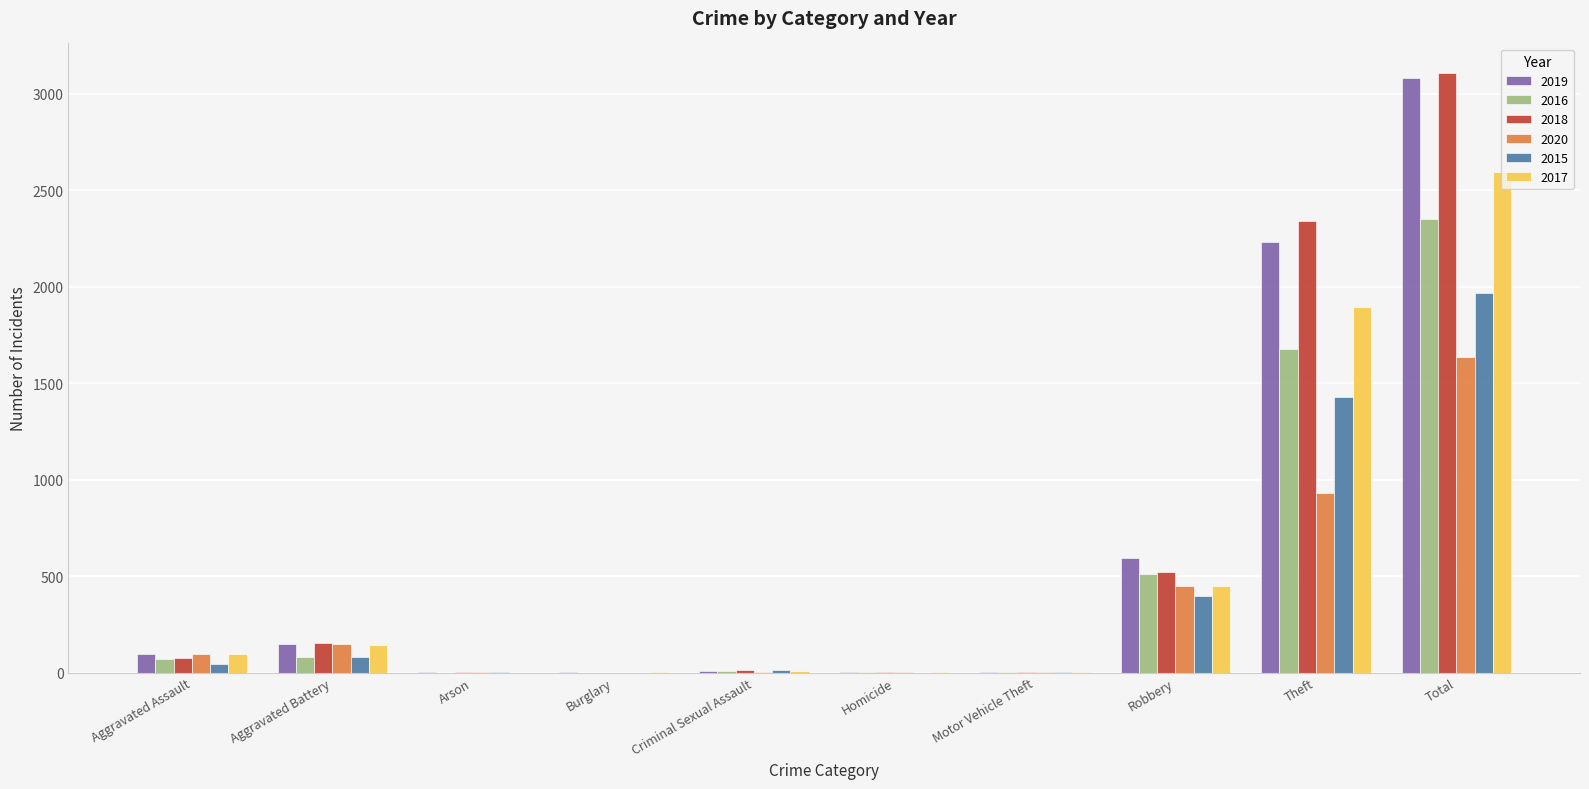

How many series are shown in this chart?

6